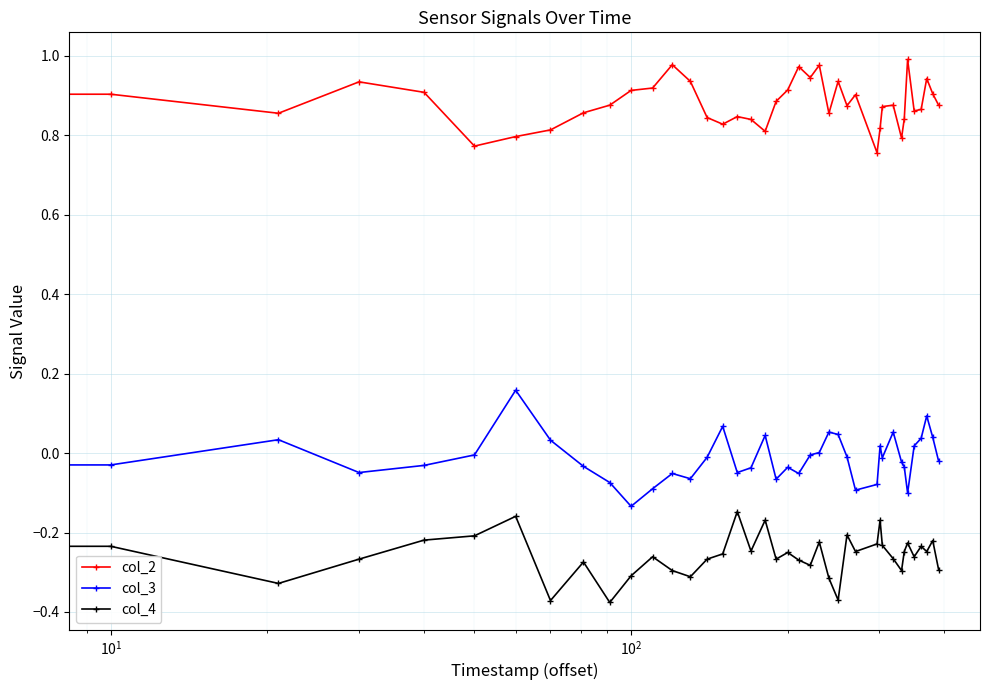

Which series has the largest total across all categories?

col_2